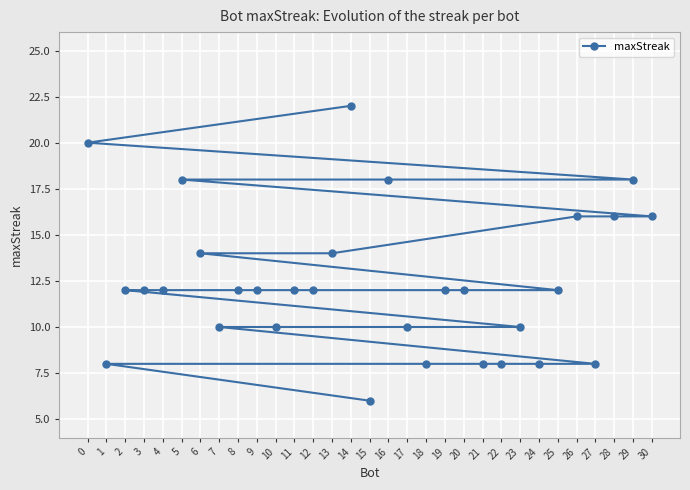

Count the values in the range 10 to 16.

19